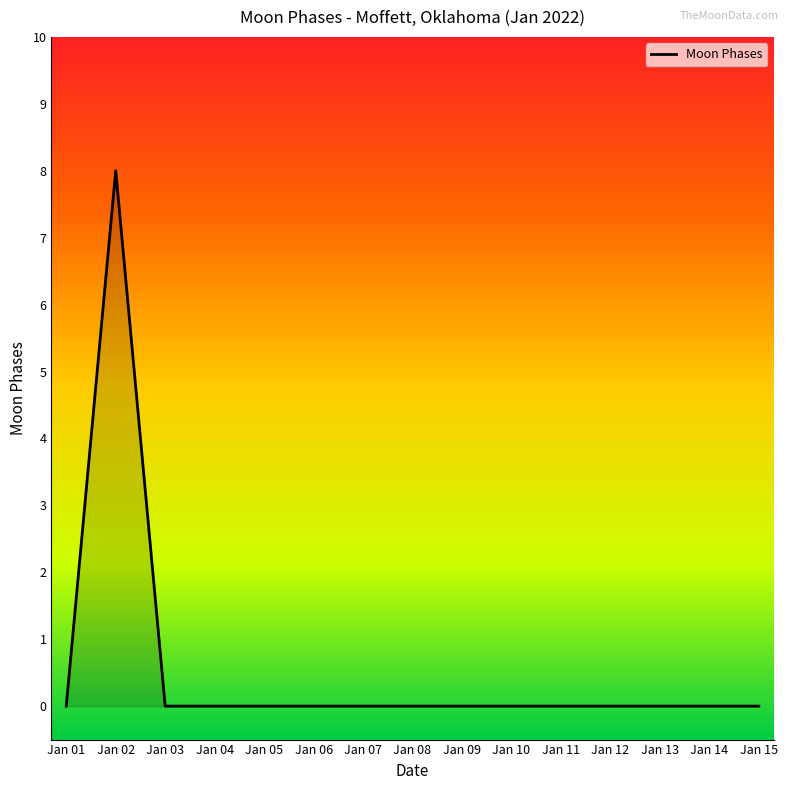

At which category does the chart reach its peak across all series?

Jan 02